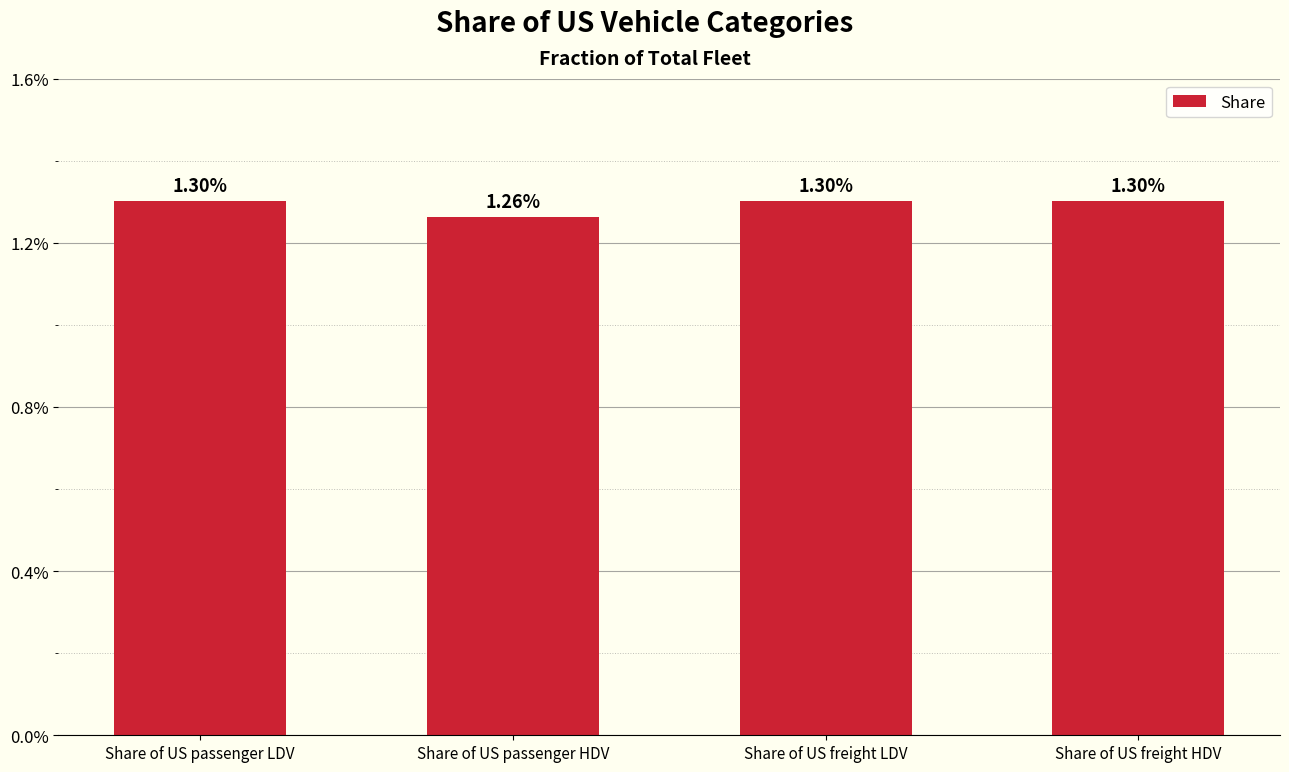

The chart shows a value of 0.0 at Share of US passenger HDV. True or false?

False